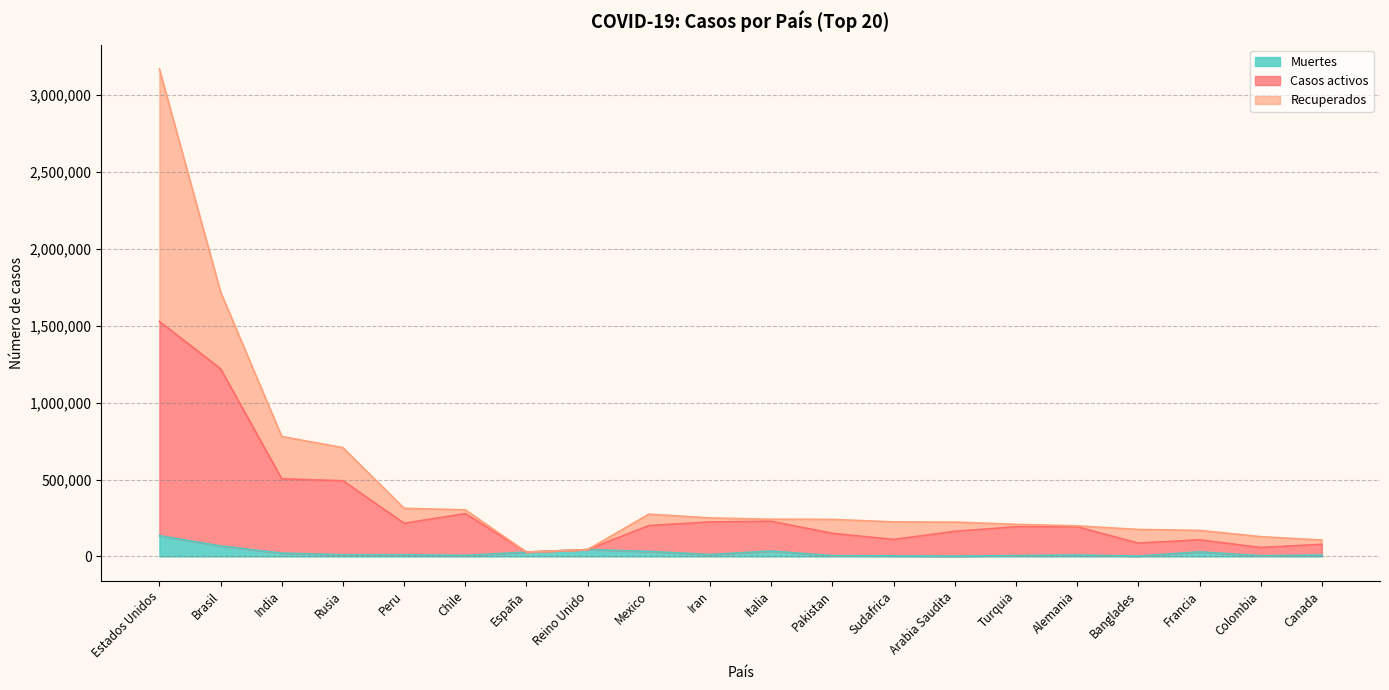

True or false: Casos activos and Muertes cross at least once.

False